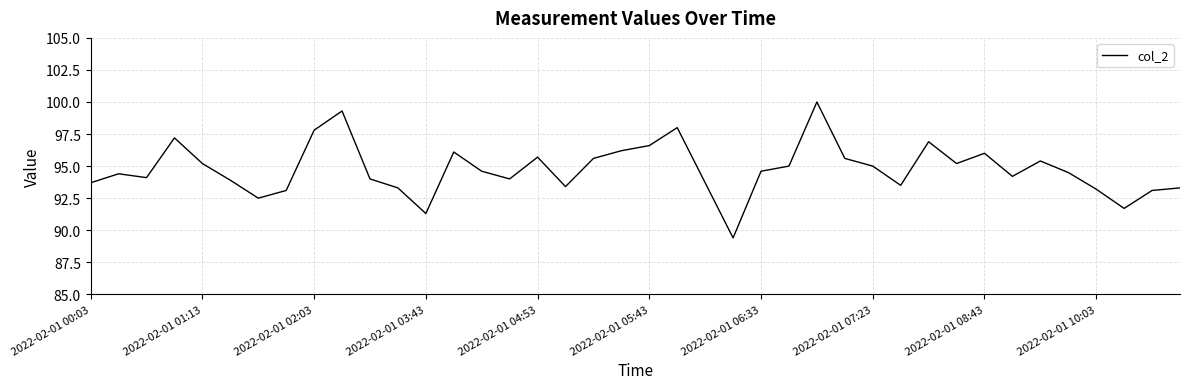

What is the difference between the maximum and minimum values?

10.6